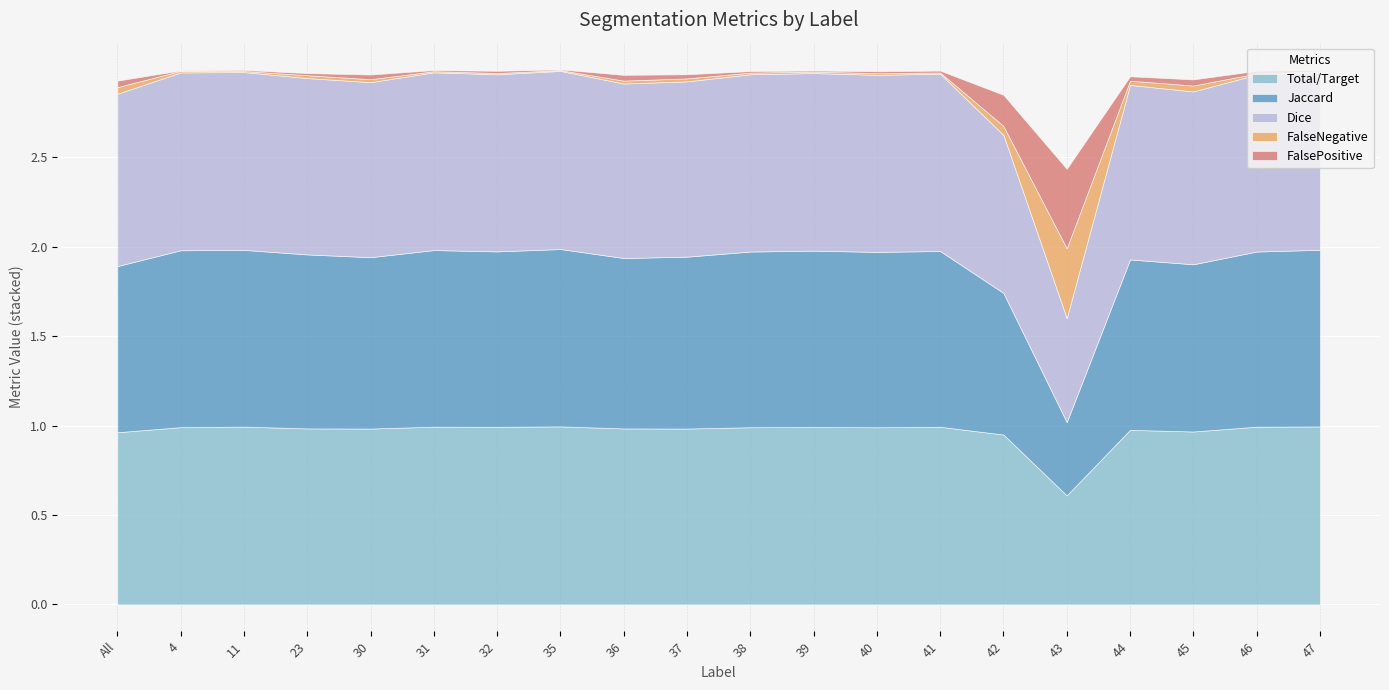

Rank the series by their maximum value, from lowest to highest.

FalseNegative, FalsePositive, Jaccard, Total/Target, Dice